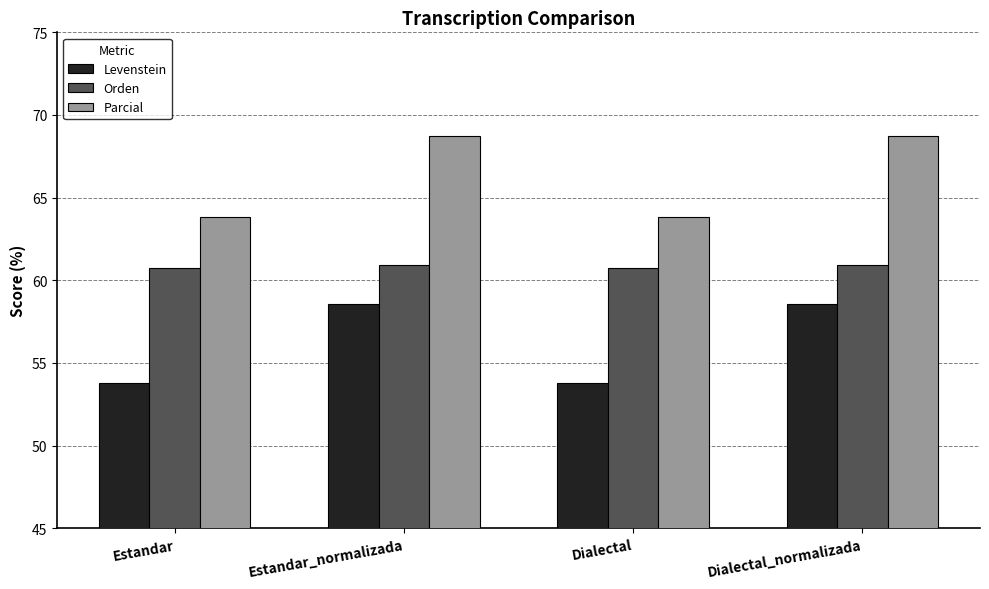

How many bars are there in each group?

3